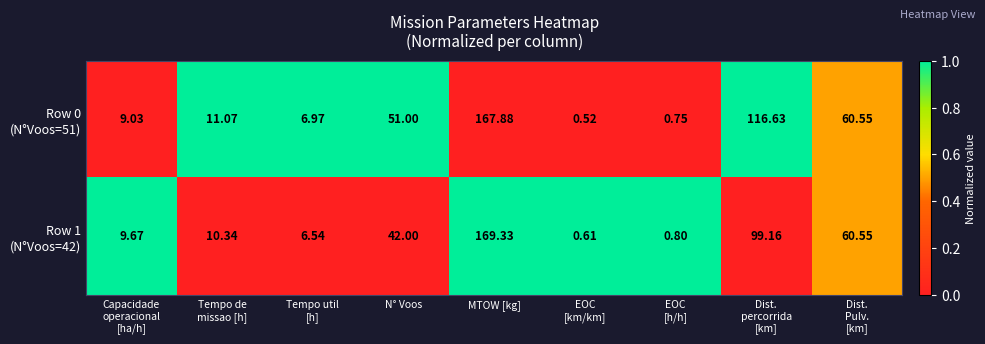

At which category is the sum across all series the highest?

MTOW [kg]